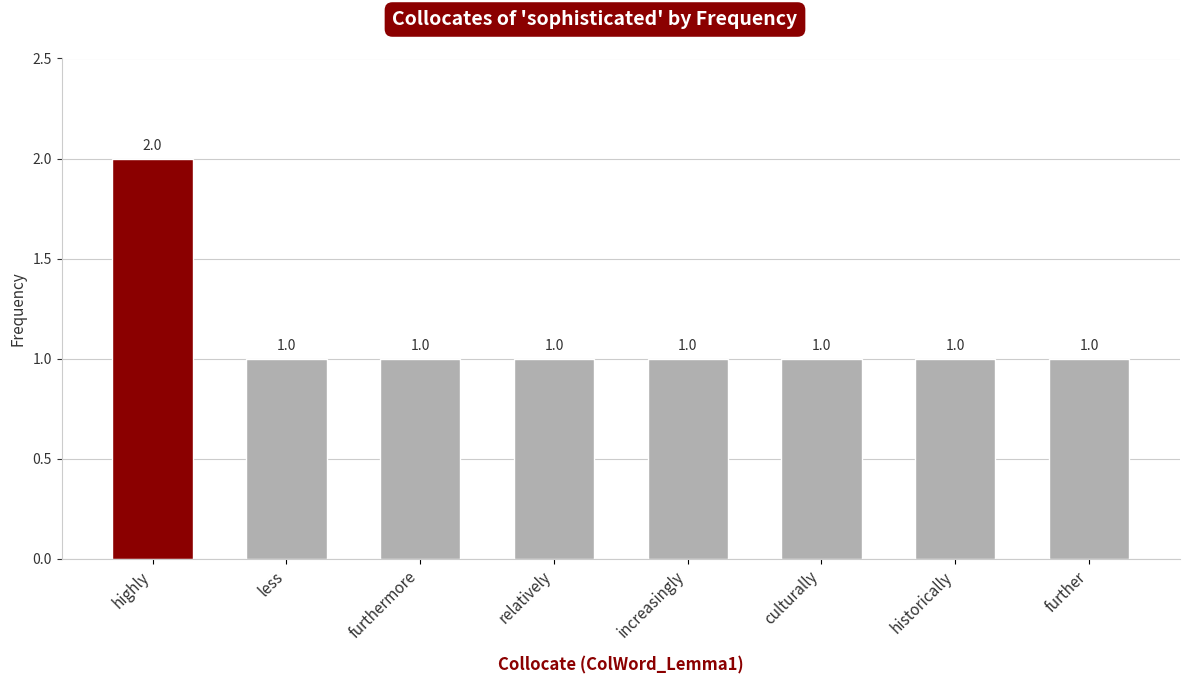

Does the chart contain any negative values?

No